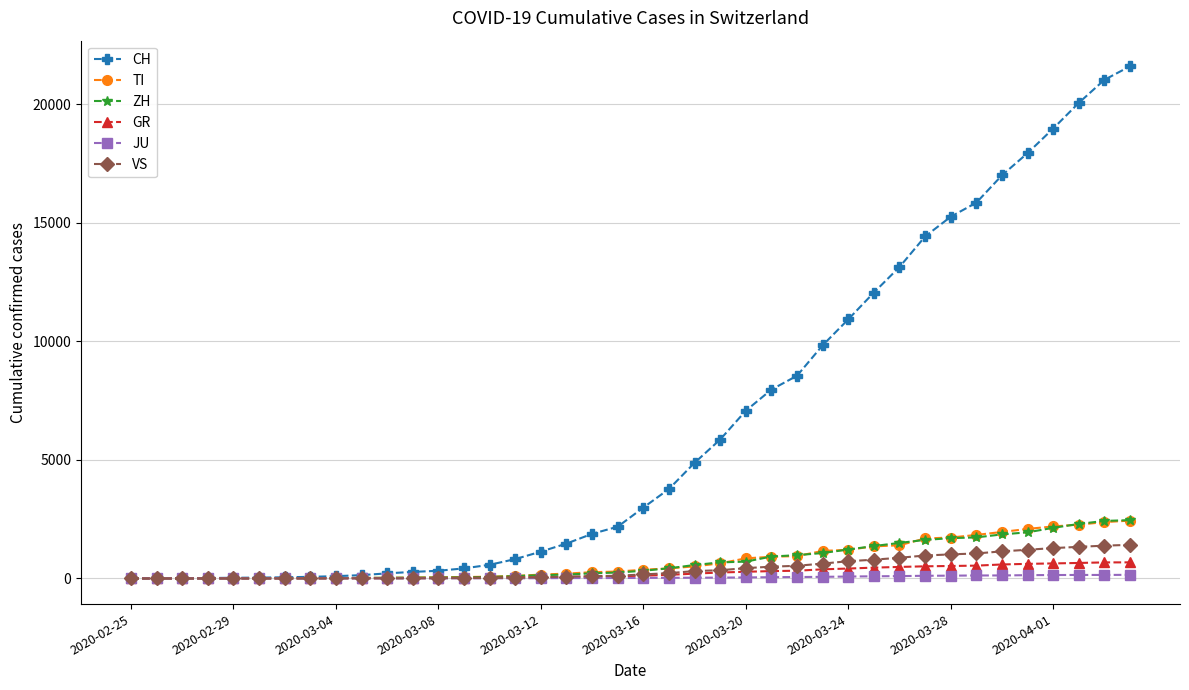

Which series has the largest range (max minus min)?

CH